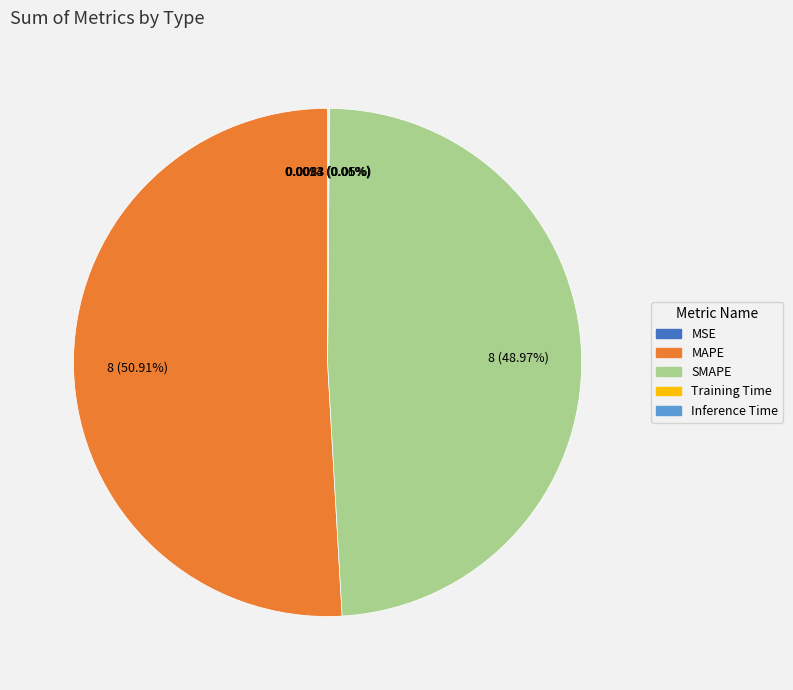

Between SMAPE and MAPE, which is larger?

MAPE